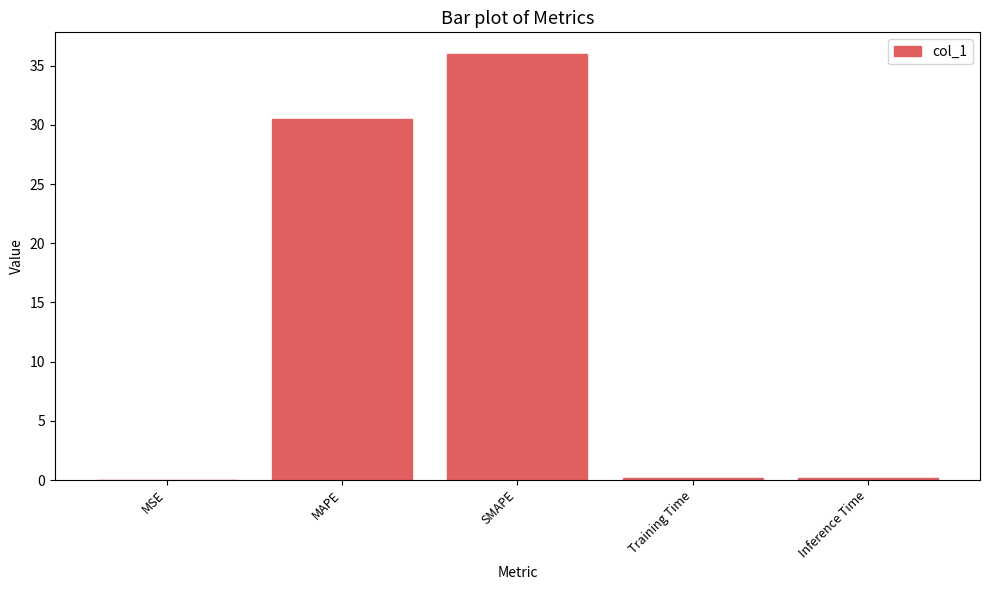

Read the value at SMAPE.

36.0